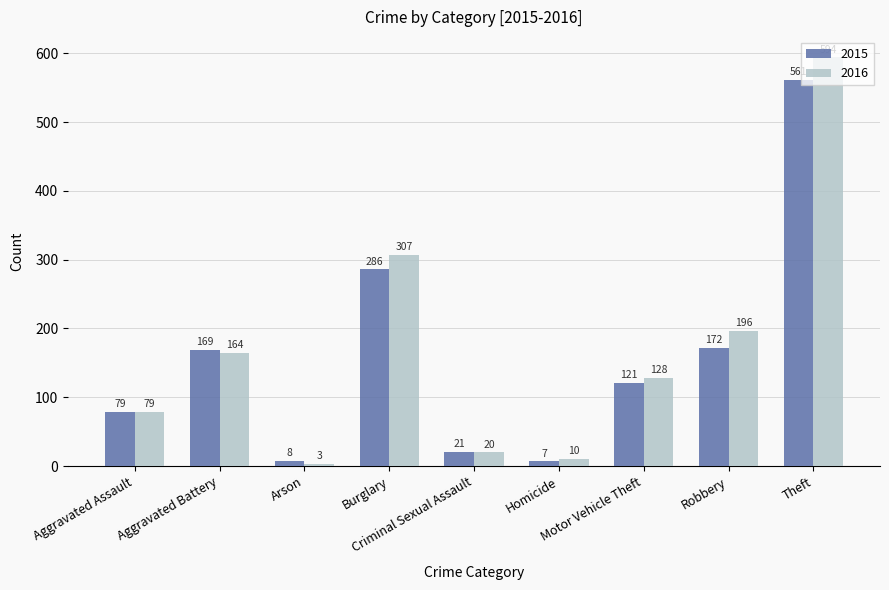

The value of 2015 at Aggravated Assault is 43. True or false?

False